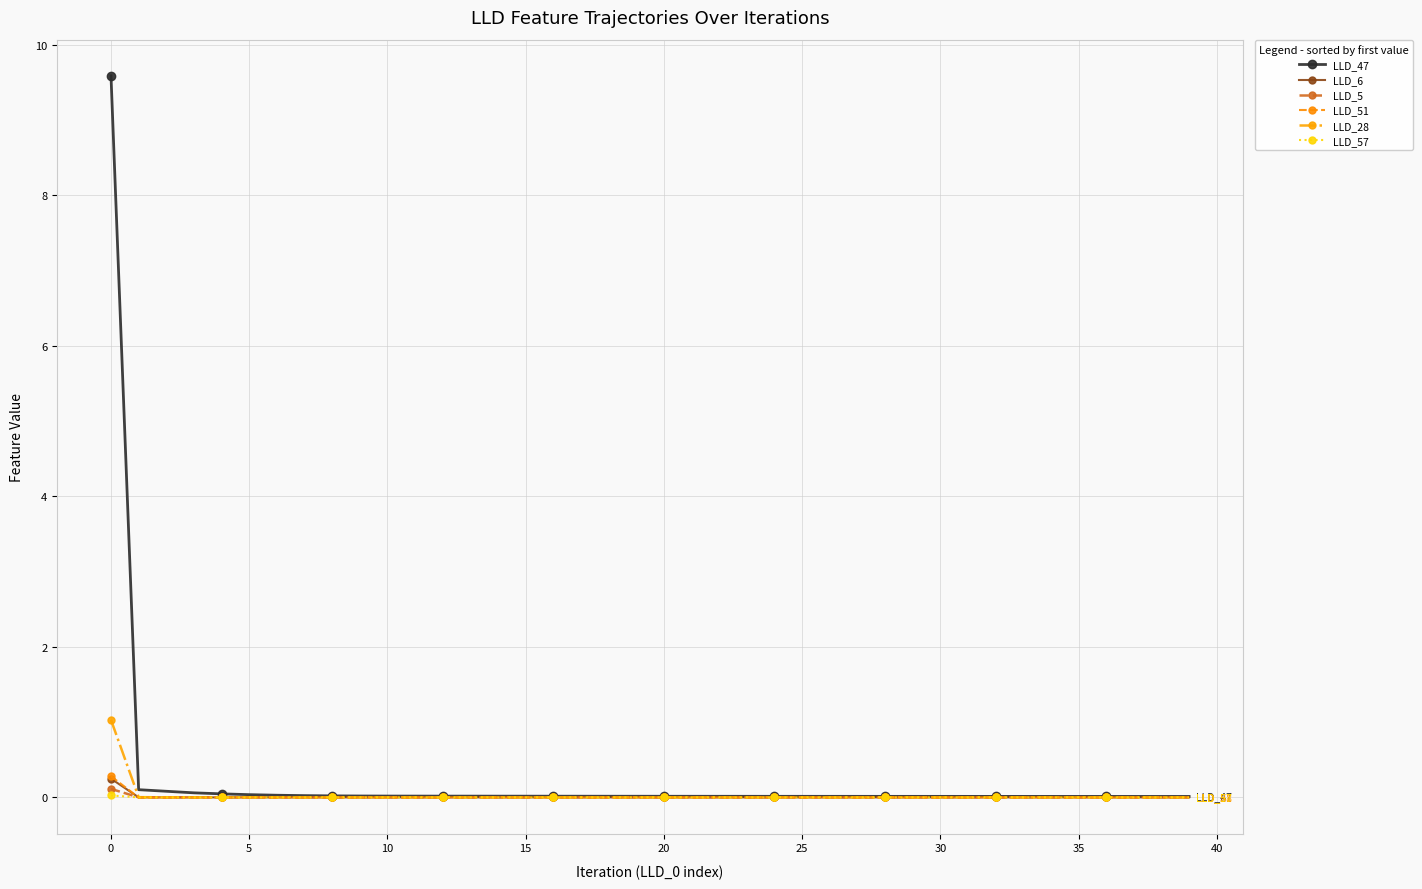

Which series has the largest total across all categories?

LLD_47